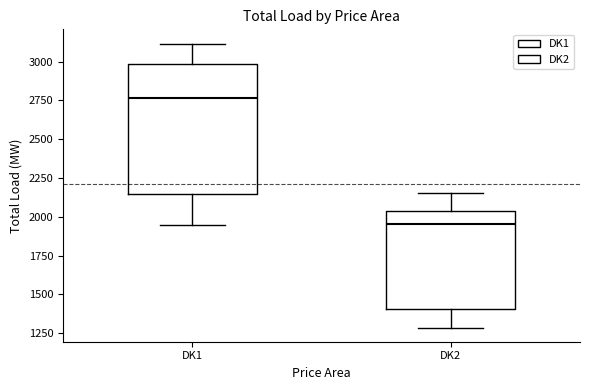

Which box's median line is the highest?

DK1